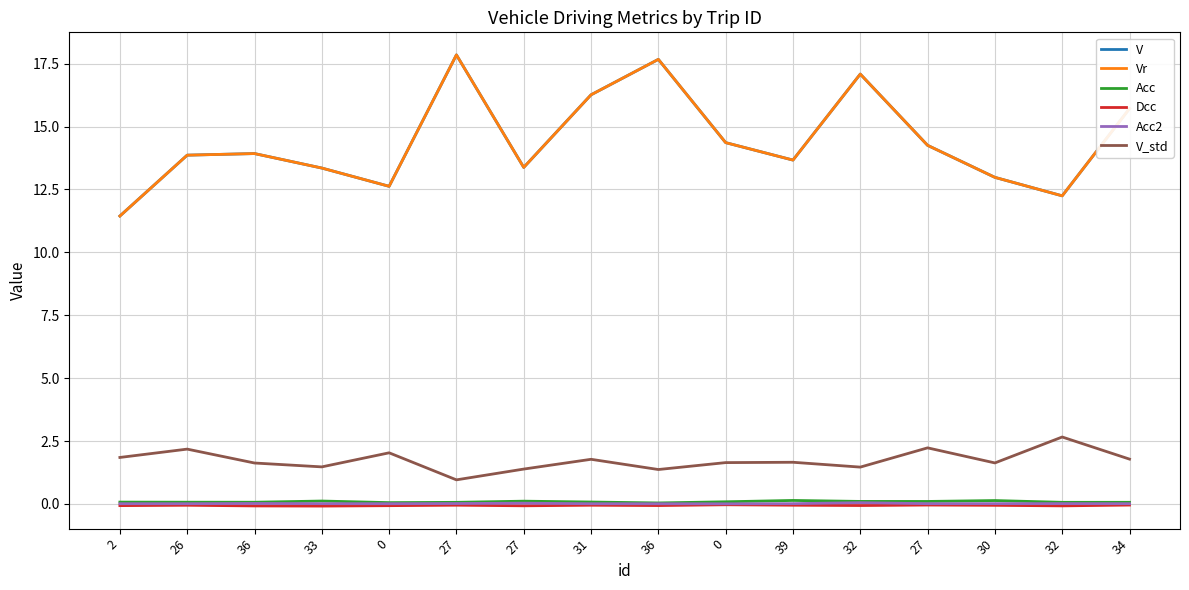

What is the difference between the highest and lowest values at 26?

13.9